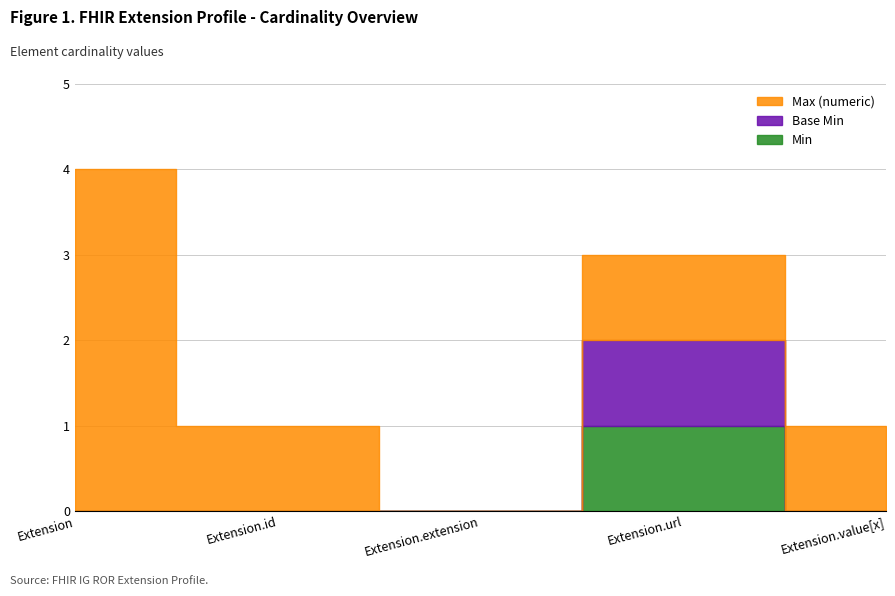

What is the total value across all series at Extension.id?

1